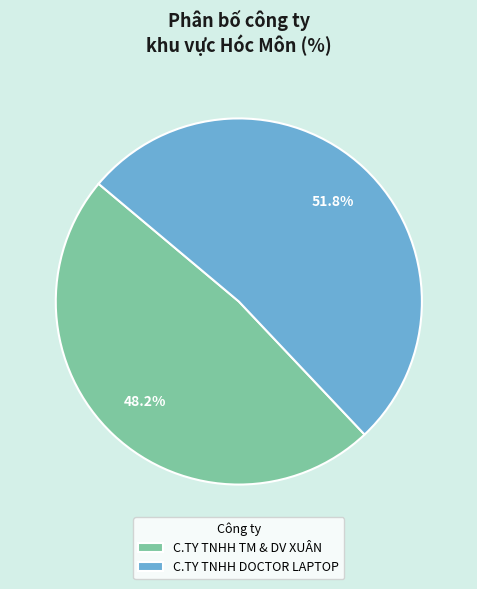

Which category has the smallest portion of the pie?

C.TY TNHH TM & DV XUÂN